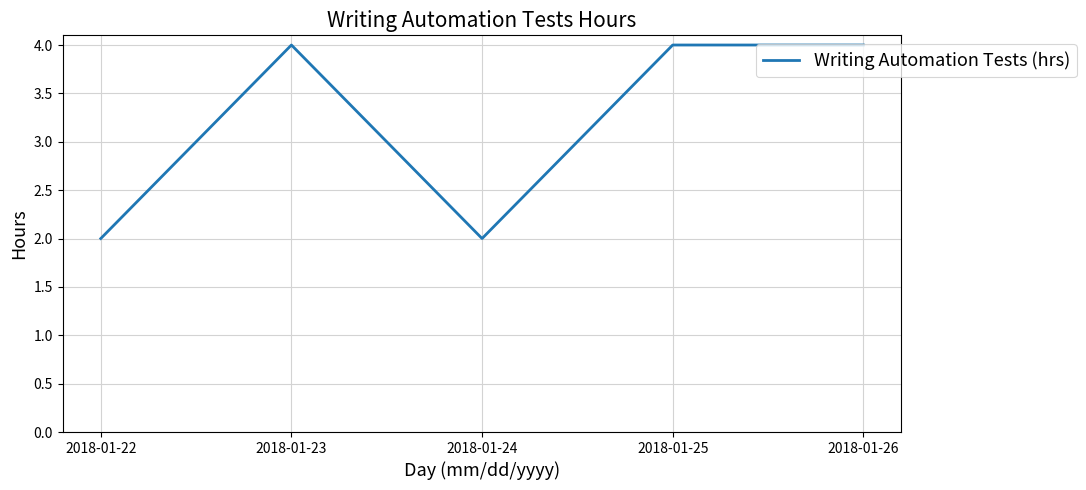

True or false: there are more than 2 points higher than both neighbors.

False